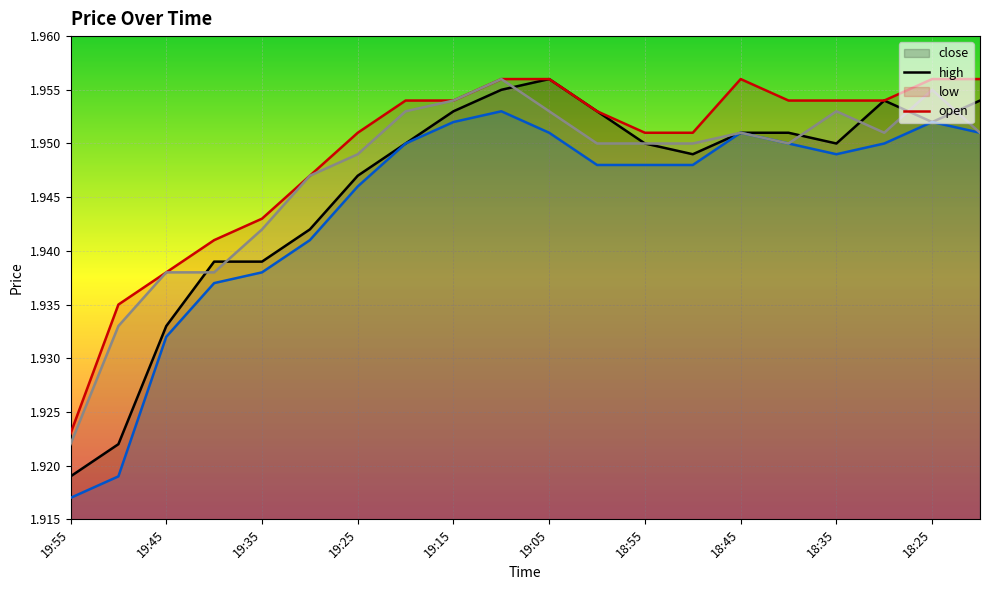

True or false: low and close intersect in this chart.

False